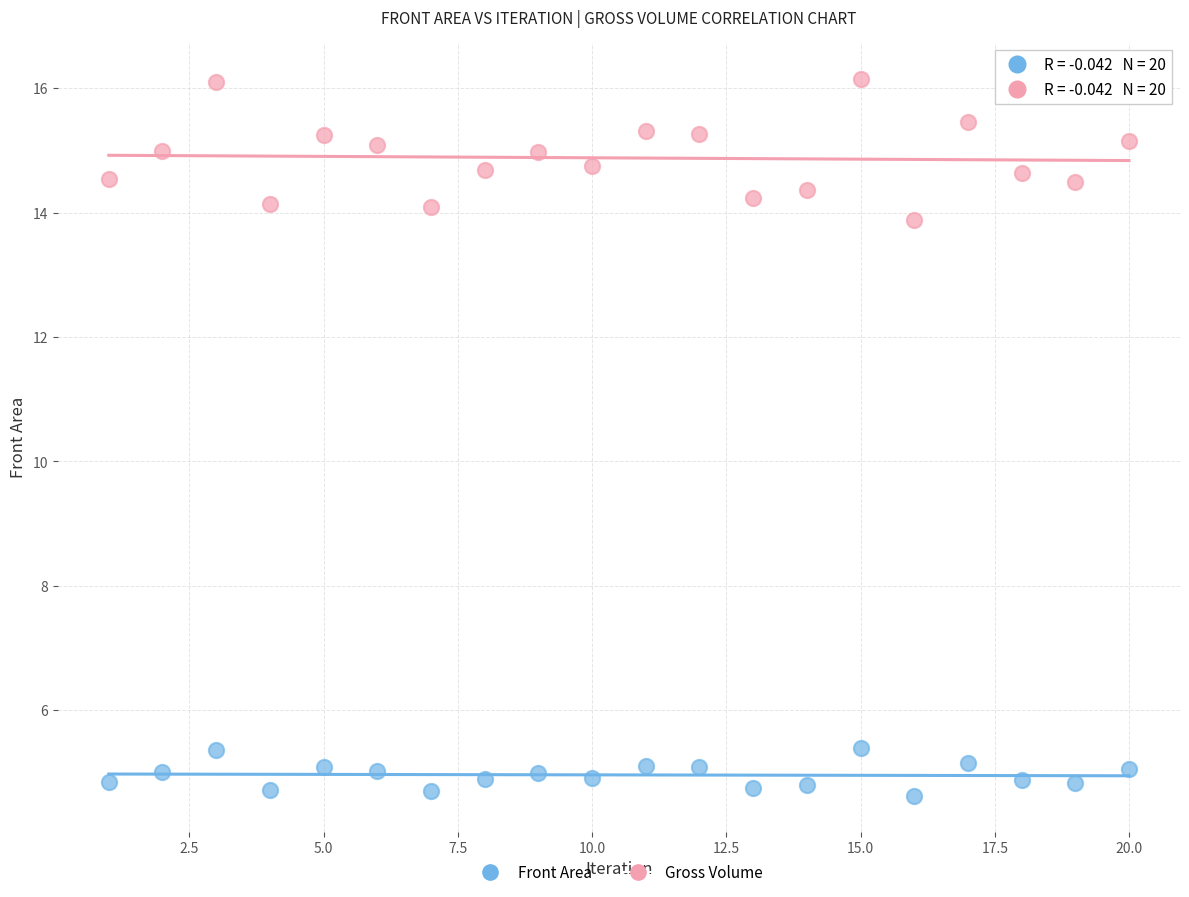

What are all the series names shown in the legend?

Front Area, Gross Volume